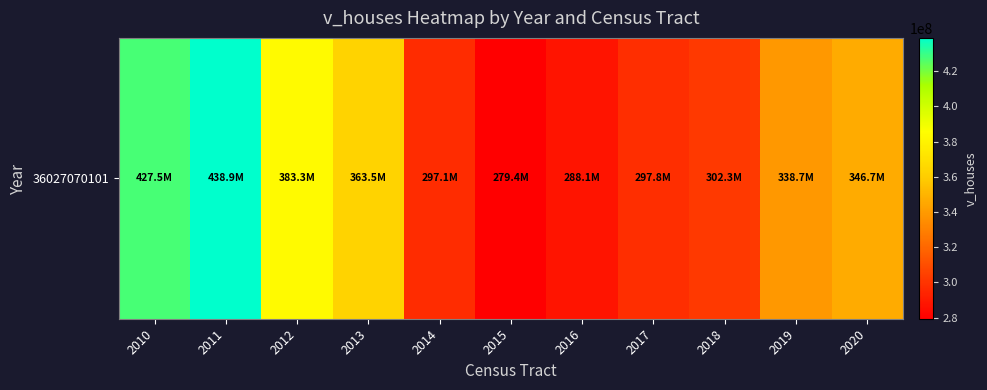

At which label does the data first exceed 338701700?

2010